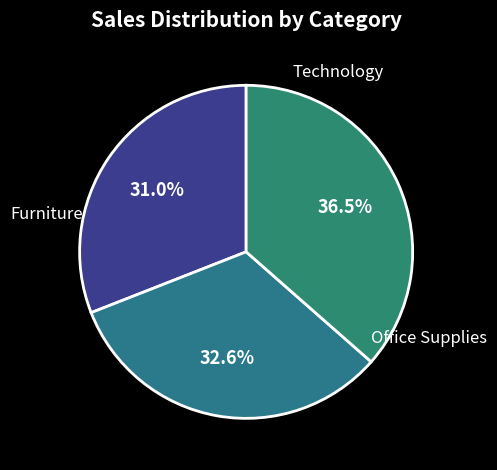

How many segments does this pie chart have?

3